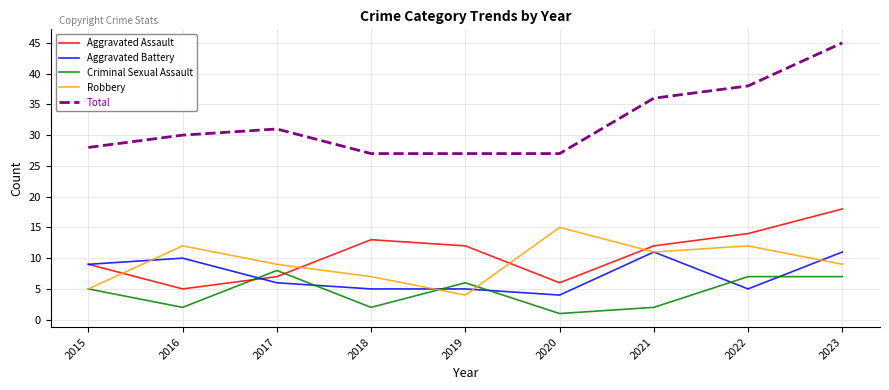

What is the total value across all series at 2016?

59